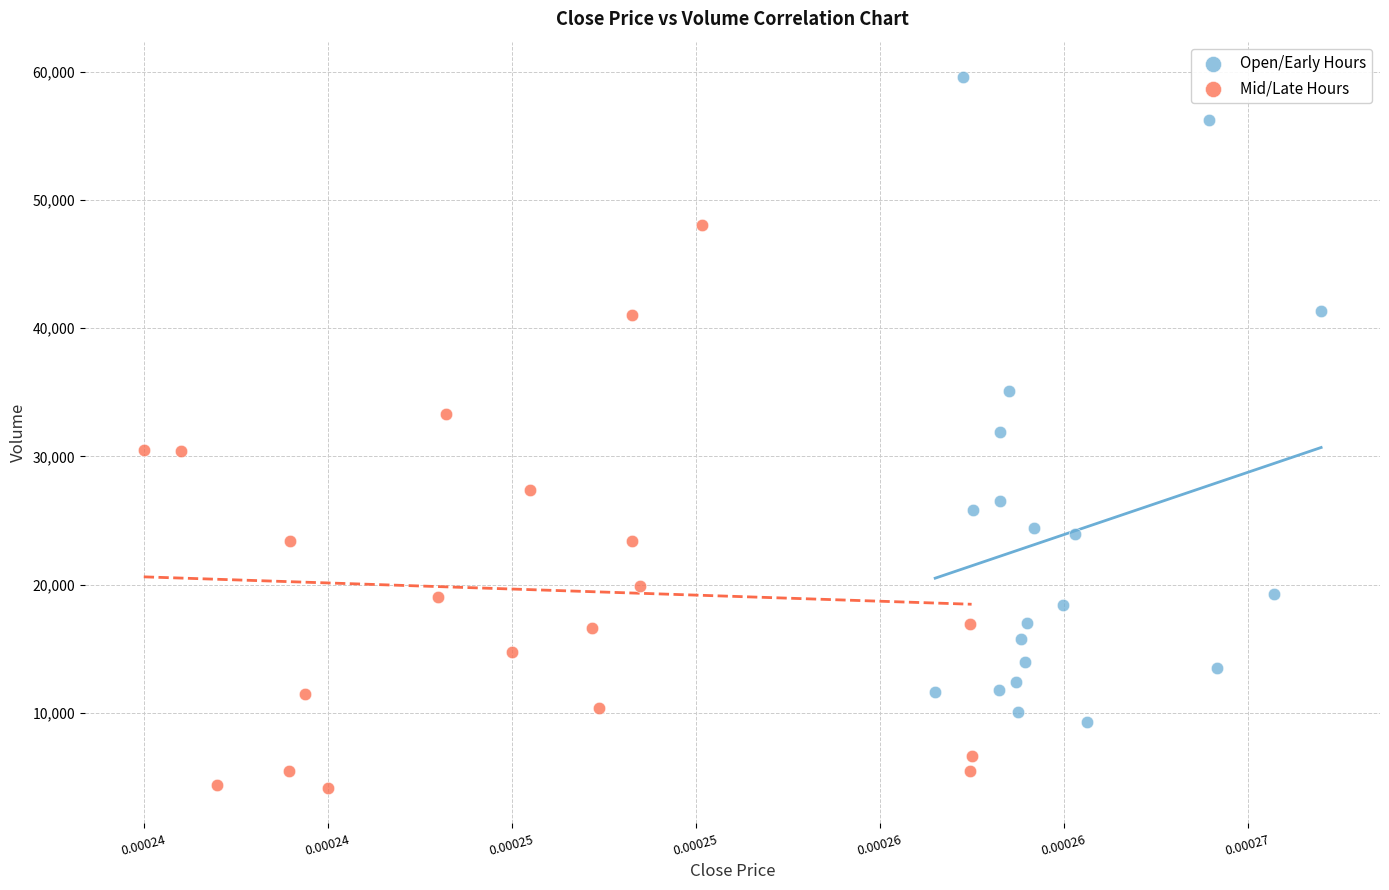

What are all the series names shown in the legend?

Open/Early Hours, Mid/Late Hours